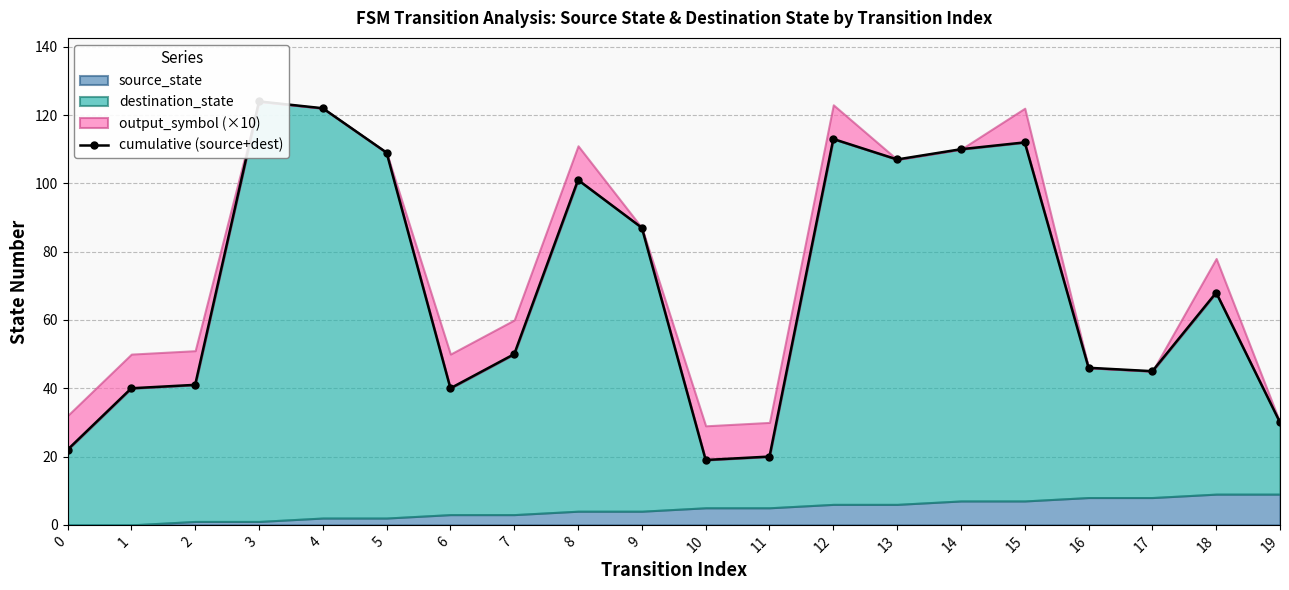

Reading right to left, transcribe all the data shown in this chart.

19=30	18=68	17=45	16=46	15=112	14=110	13=107	12=113	11=20	10=19	9=87	8=101	7=50	6=40	5=109	4=122	3=124	2=41	1=40	0=22